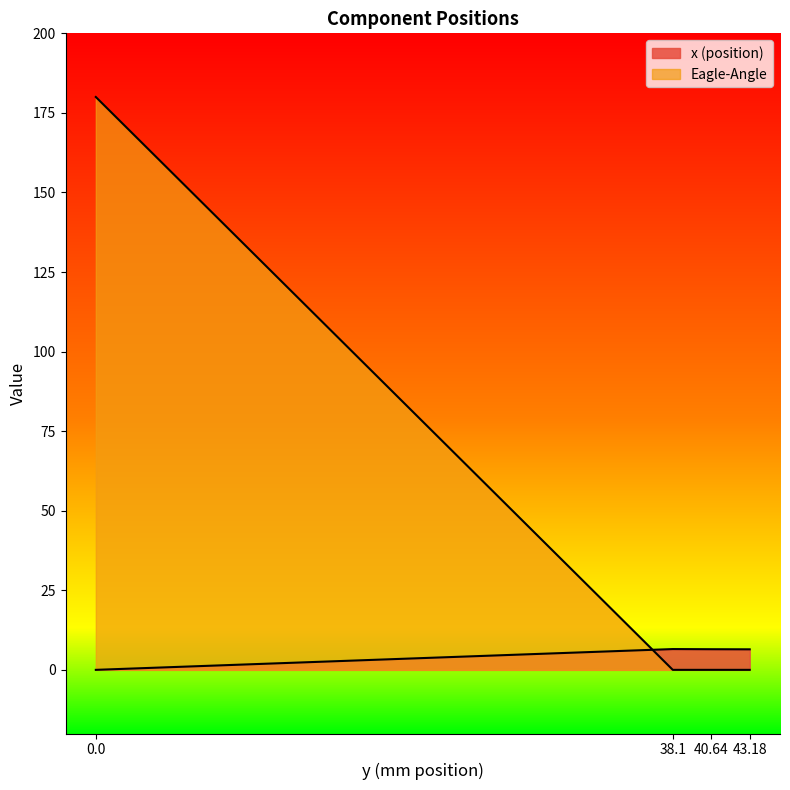

True or false: x (position) has more than 0 interior local peaks.

True